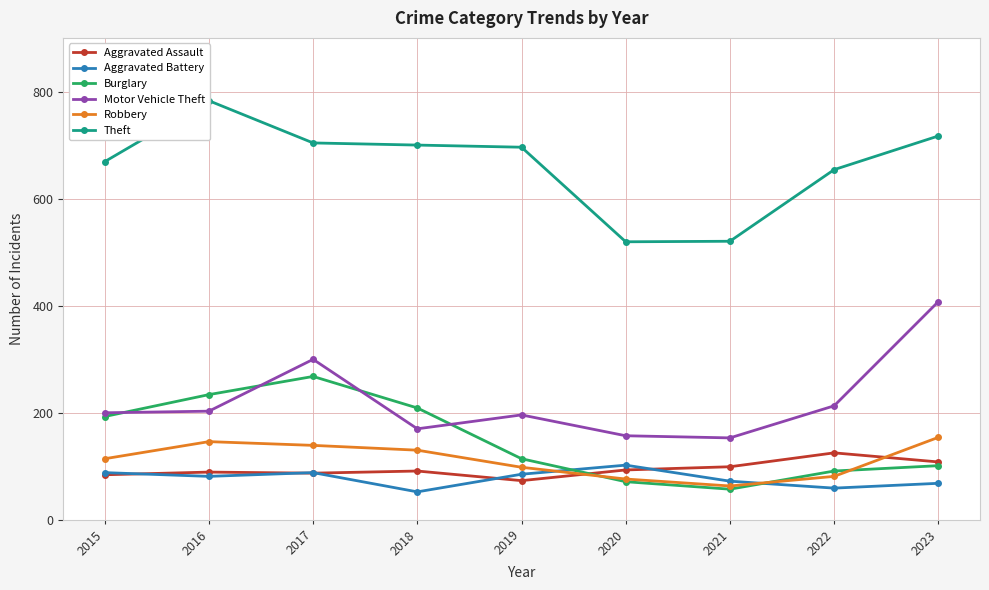

Rank the series by their maximum value, from highest to lowest.

Theft, Motor Vehicle Theft, Burglary, Robbery, Aggravated Assault, Aggravated Battery